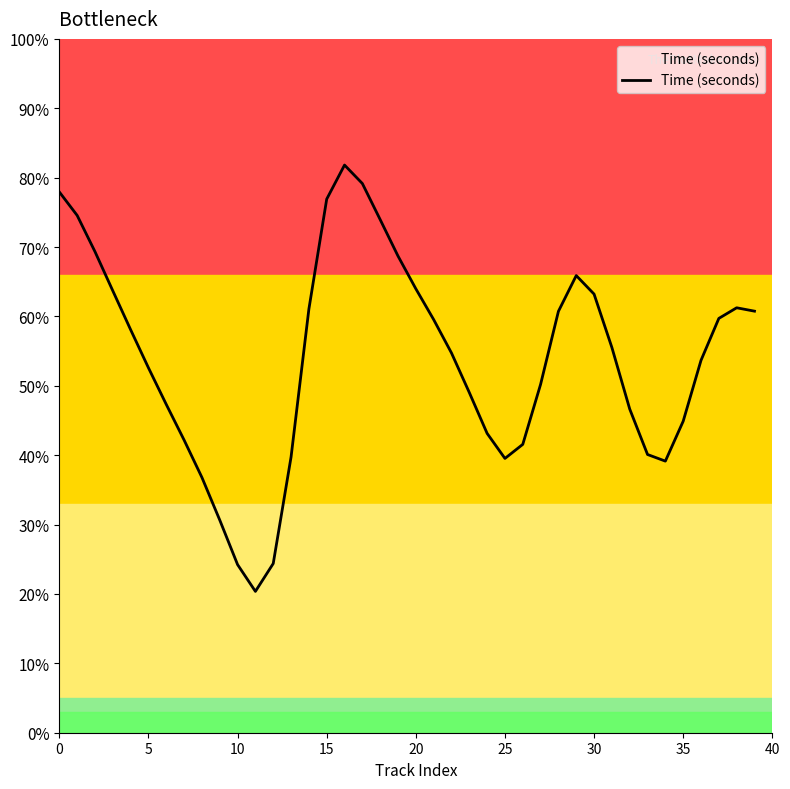

What is the minimum value shown in the chart?

20.4